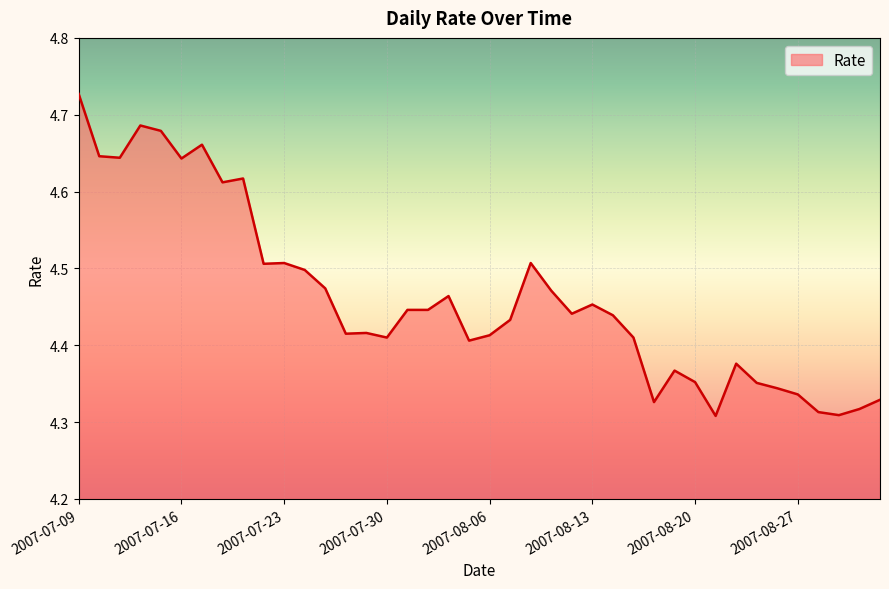

What is the difference between the maximum and minimum values?

0.4